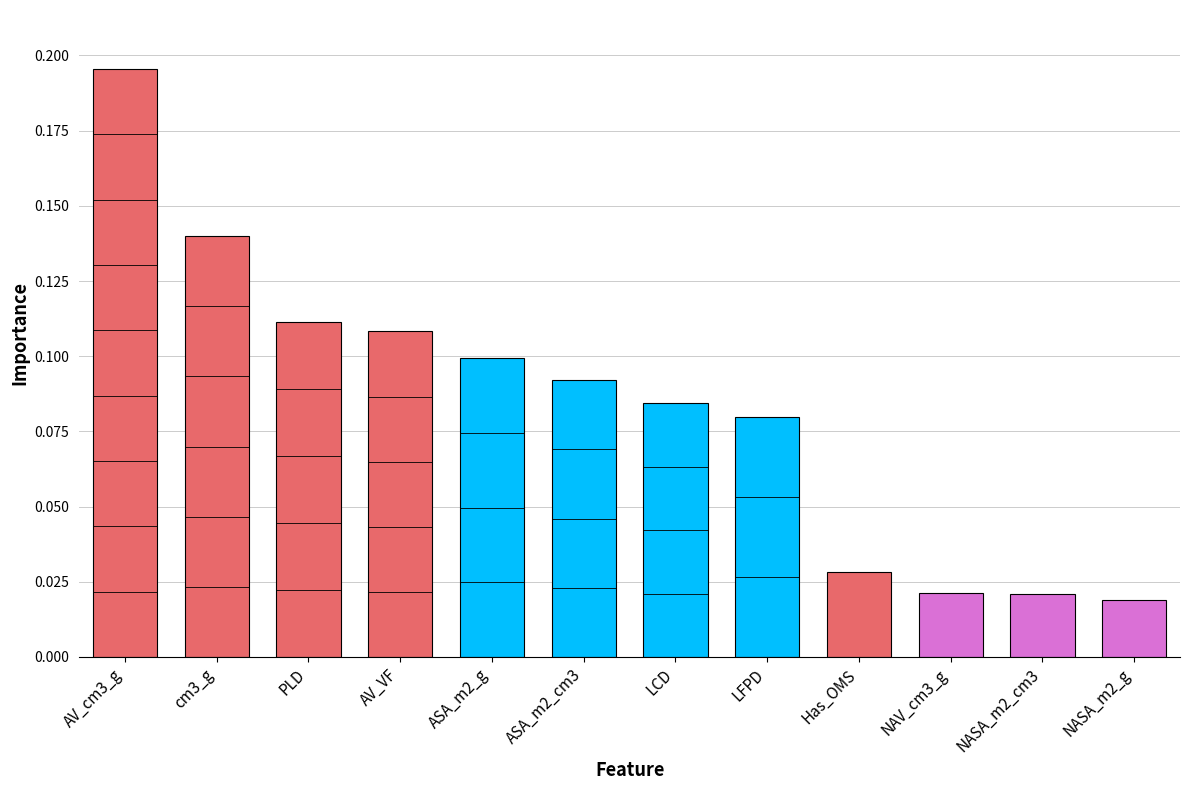

Are the bars horizontal?

No